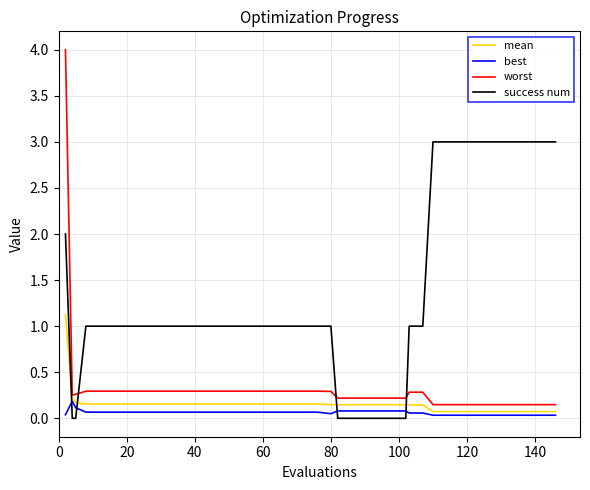

How many lines are shown in the chart?

4